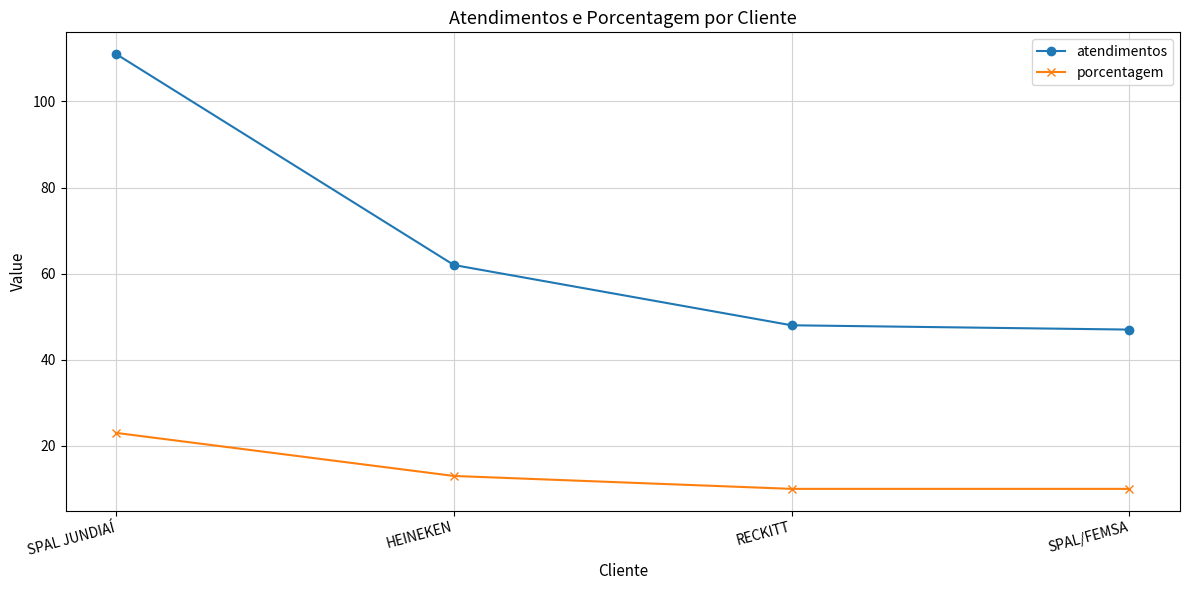

Rank the series at SPAL JUNDIAÍ from highest to lowest value.

atendimentos, porcentagem